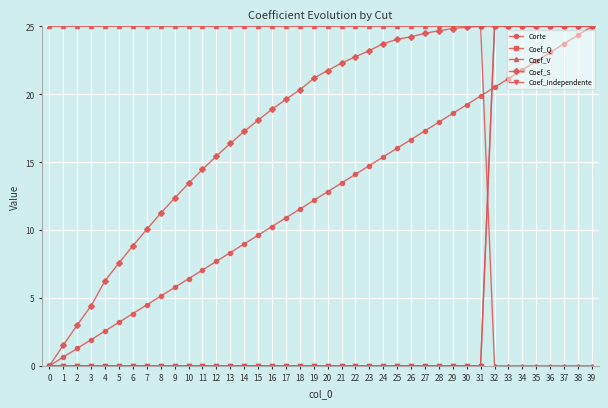

The Coef_V series shows 0.0 at 34. True or false?

True